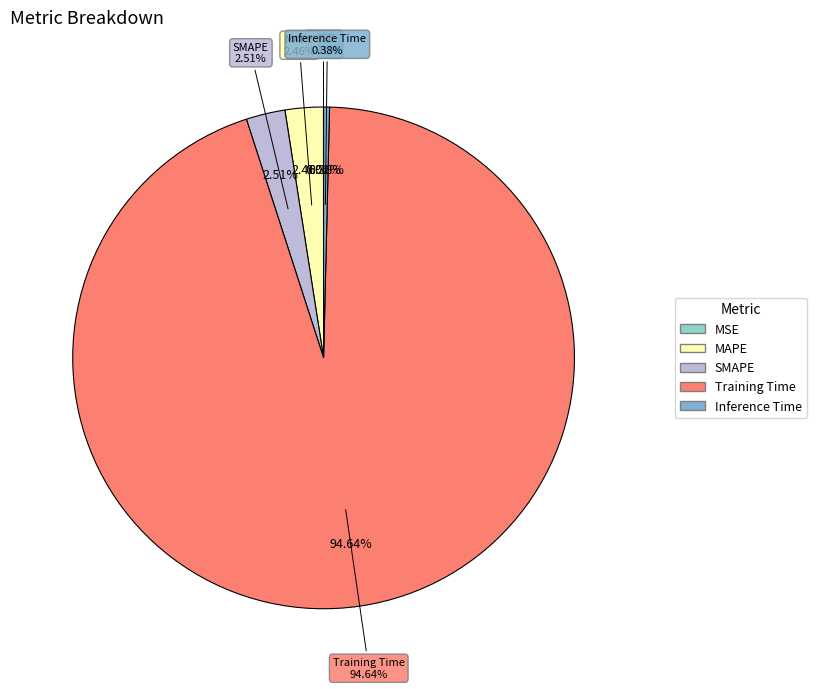

What percentage do Inference Time and Training Time together represent?

95.0%